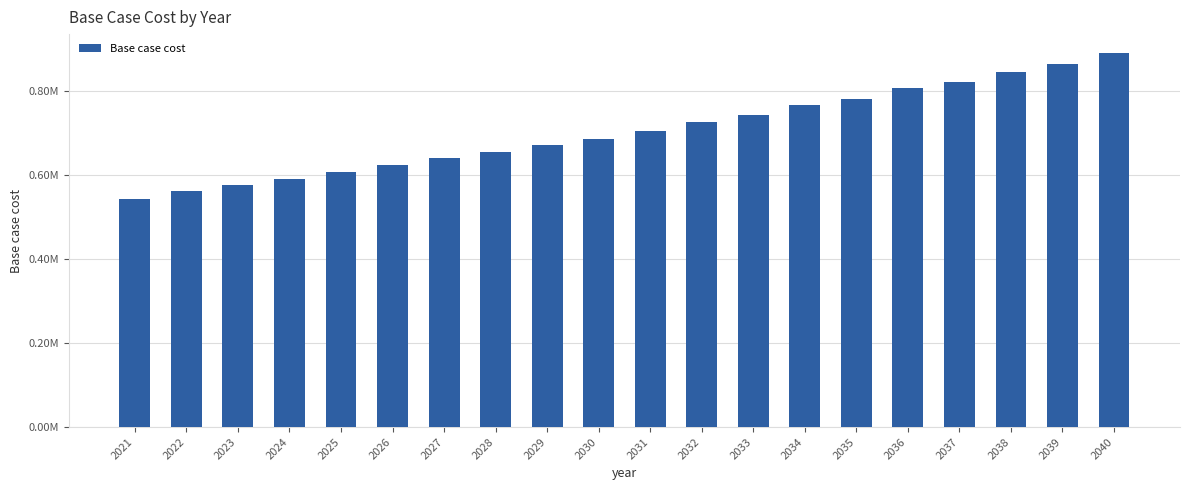

How many values are below 705003?

10